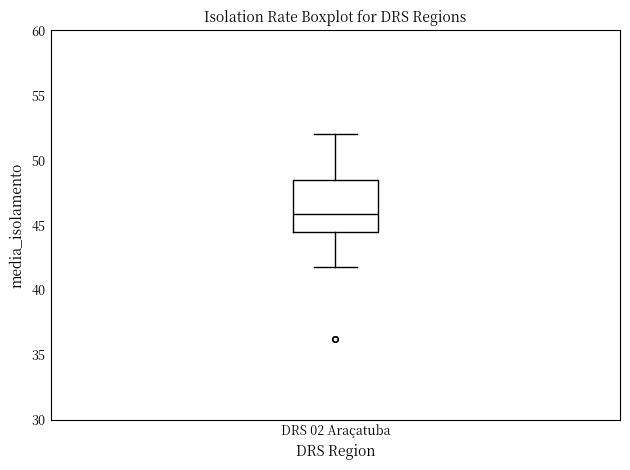

Transcribe this box plot: give where the median line is, the range the box spans, and where the two whiskers end, as read against the y-axis. The values are not printed on the chart, so give them approximately, as read against the axis.

median 46.0, box 44.5 to 48.5, whiskers 42.0 to 52.0